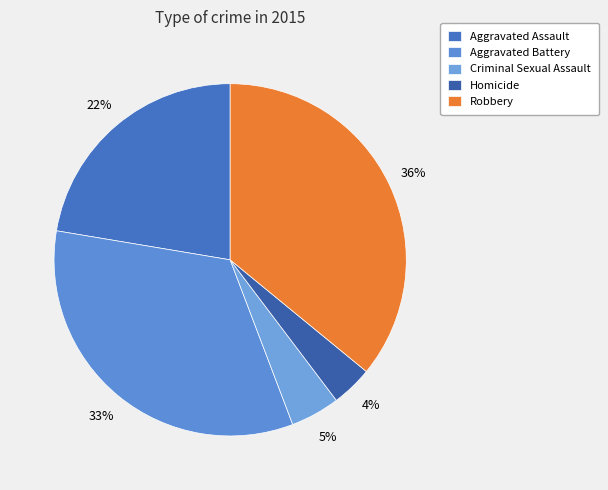

Does Homicide represent more than half of the total?

No